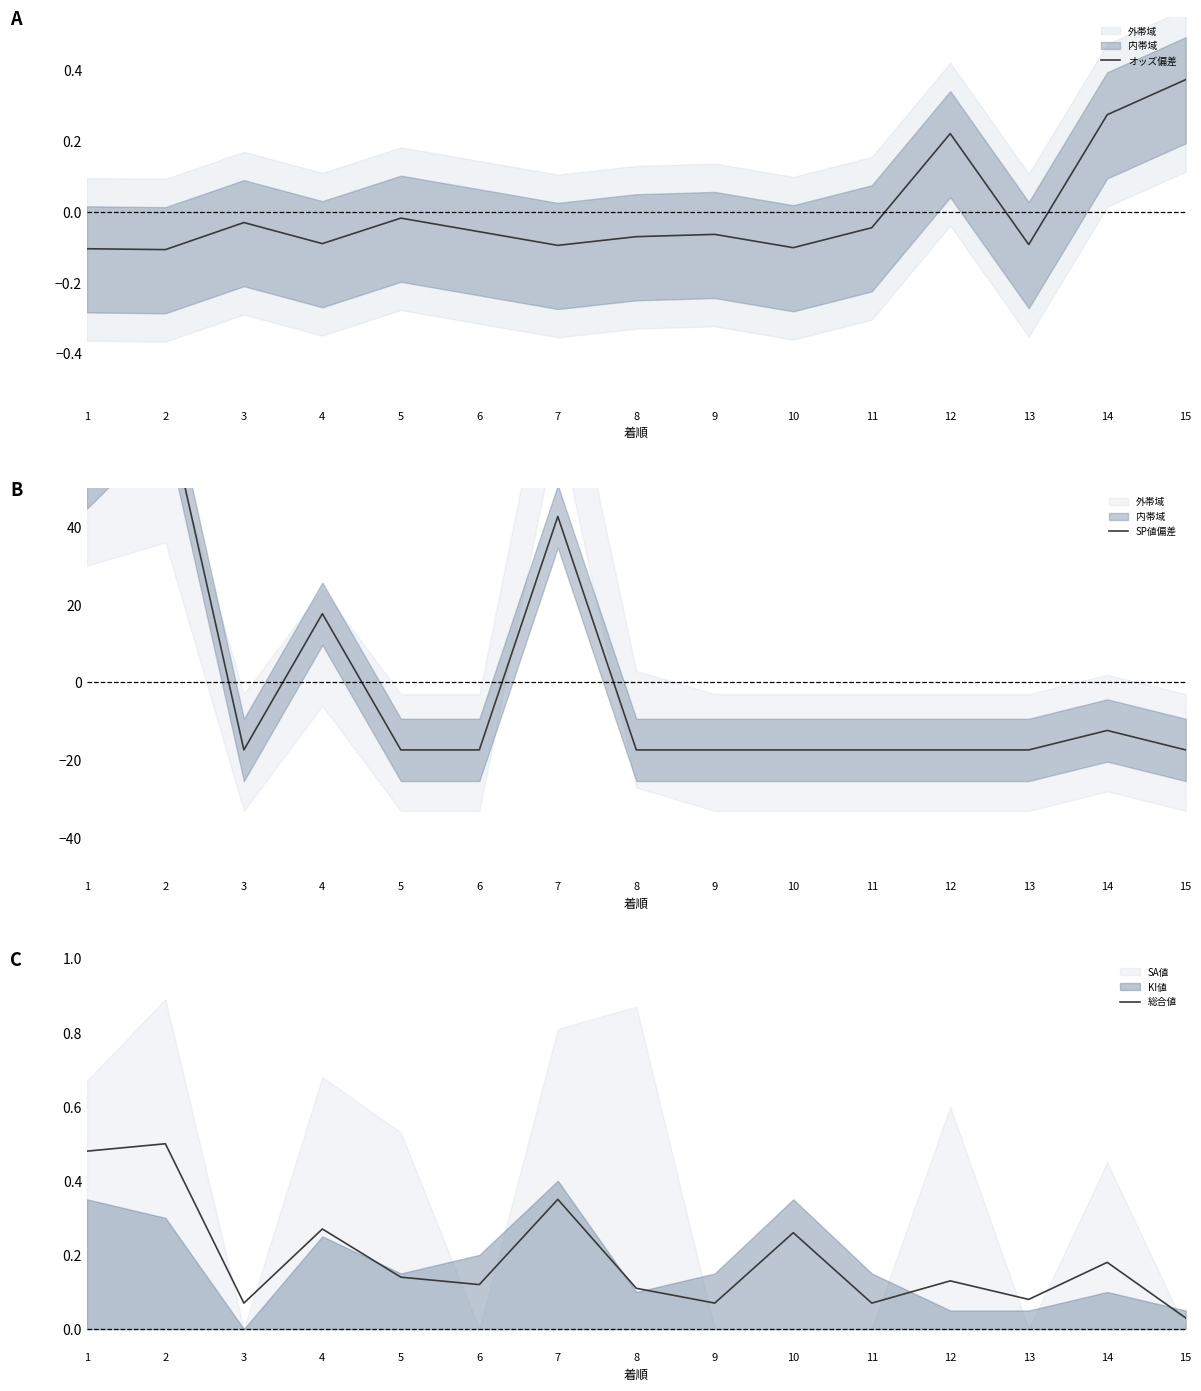

What is the value of the SP値偏差 point at the 14th from the left?

-12.3